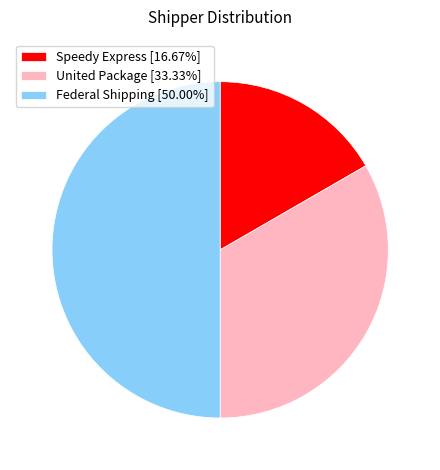

Is Speedy Express the majority of the pie?

No